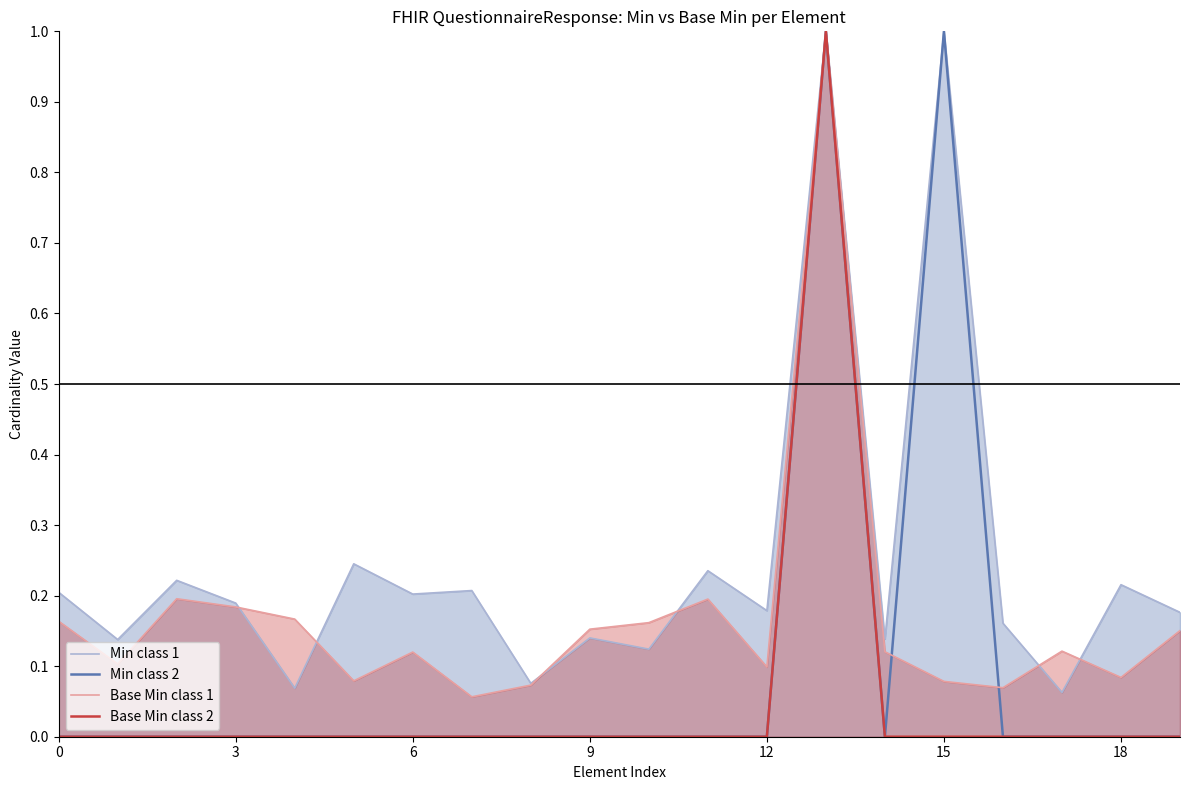

What is the sum of all Base Min class 1 values?

3.4